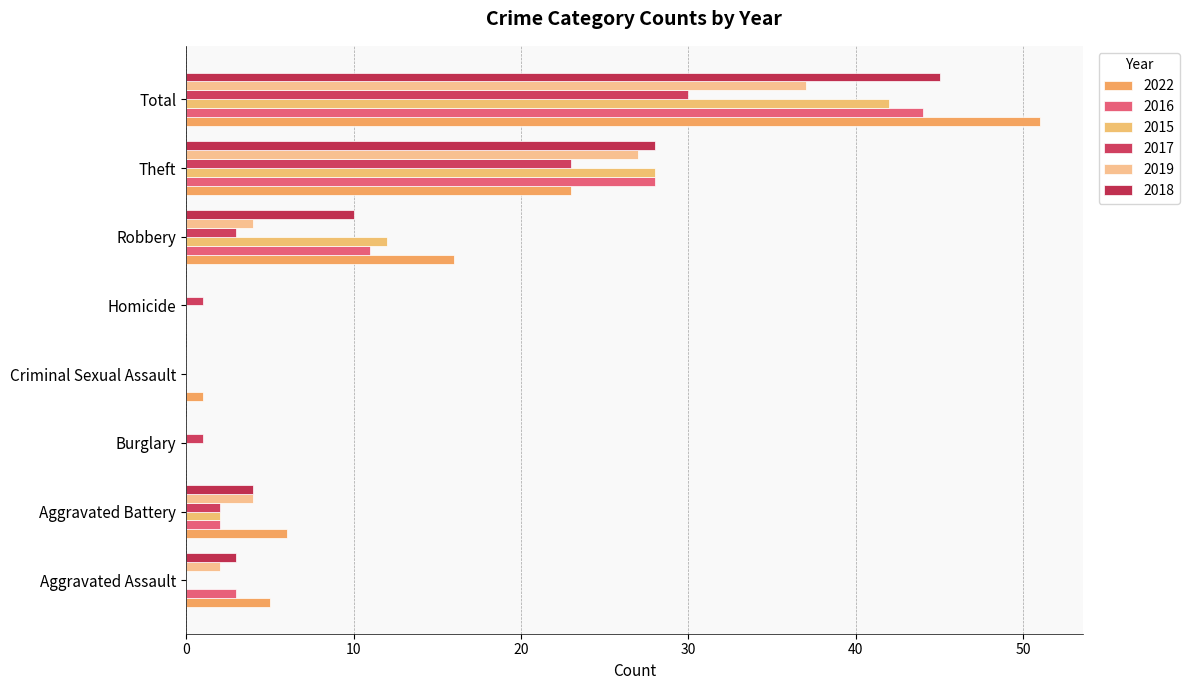

Count the number of categories in the chart.

8